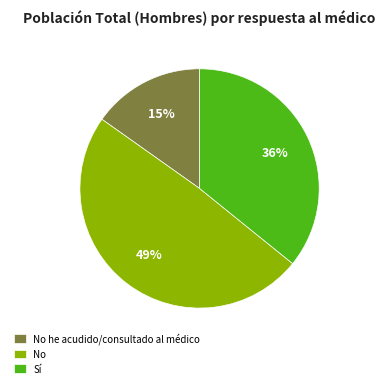

Is the sum of No and Sí greater than half?

Yes